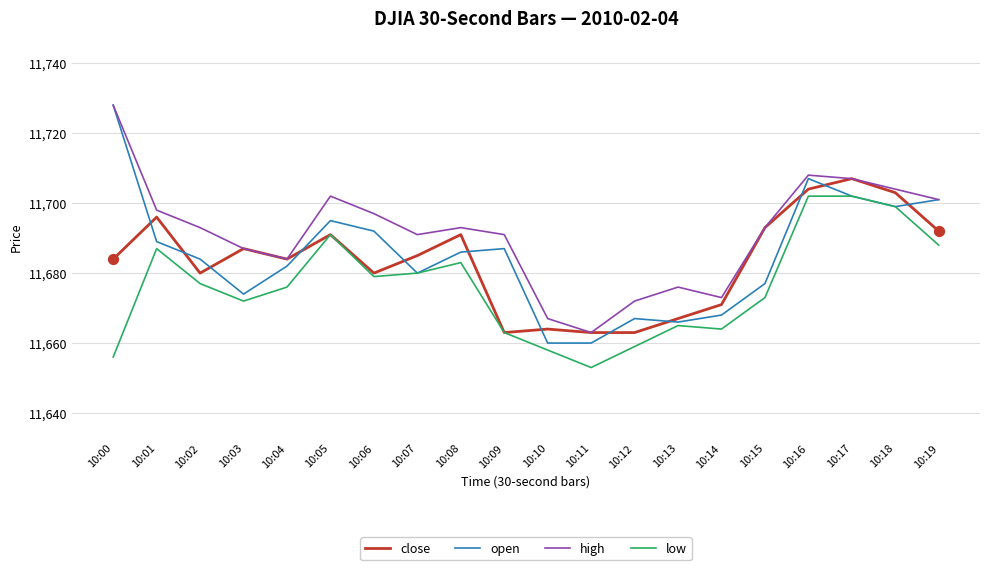

What is the total value across all series at 10:02?

46734